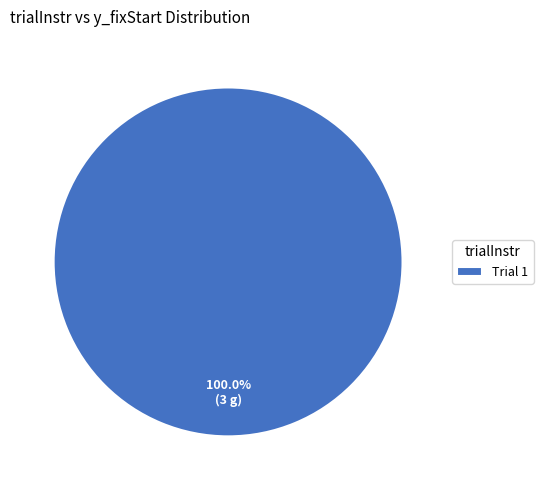

Is there any slice that represents more than half of the pie?

Yes